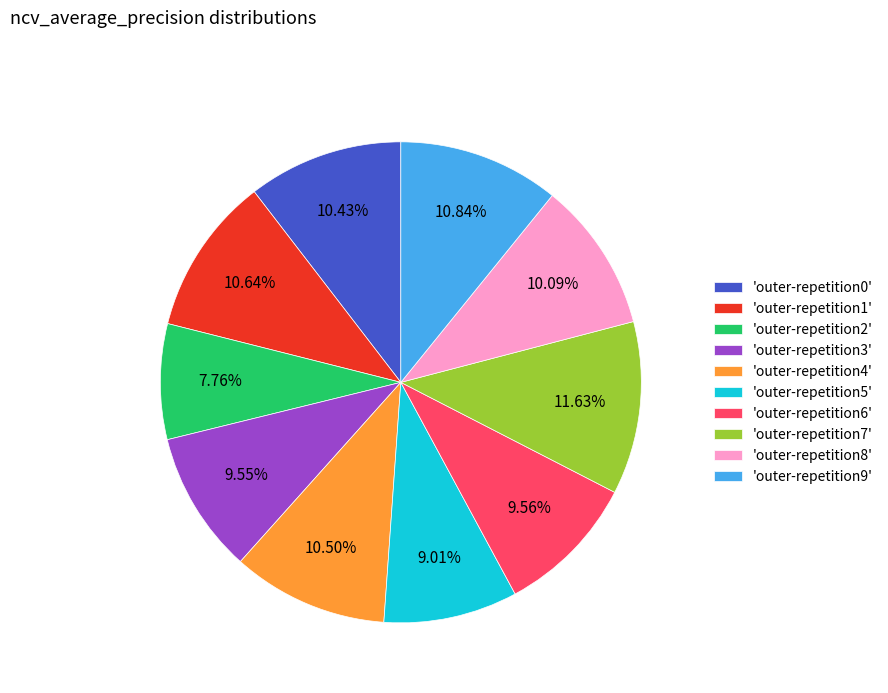

Between 'outer-repetition0' and 'outer-repetition7', which is larger?

'outer-repetition7'